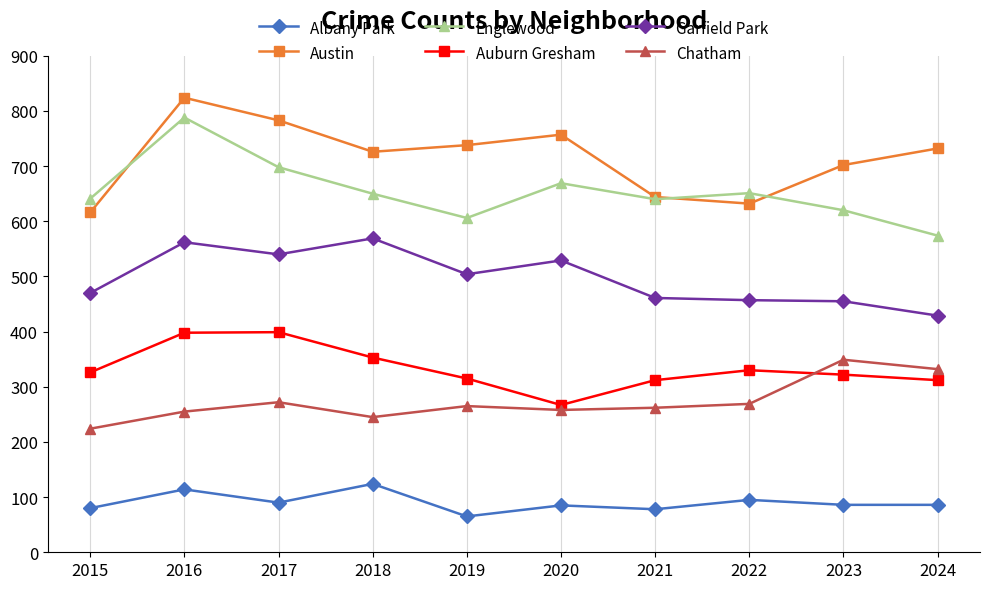

After their last crossing, which series has the higher values: Auburn Gresham or Chatham?

Chatham